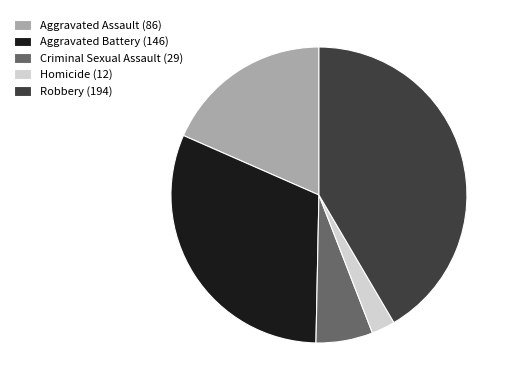

Do Aggravated Battery (146) and Robbery (194) together represent more than half of the pie?

Yes